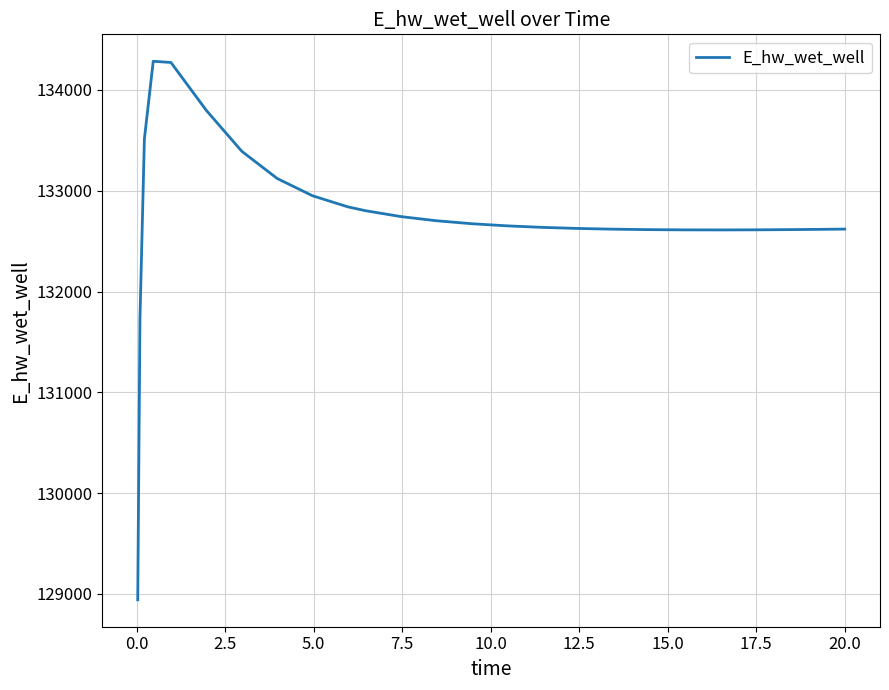

What is the maximum value shown in the chart?

134283.8